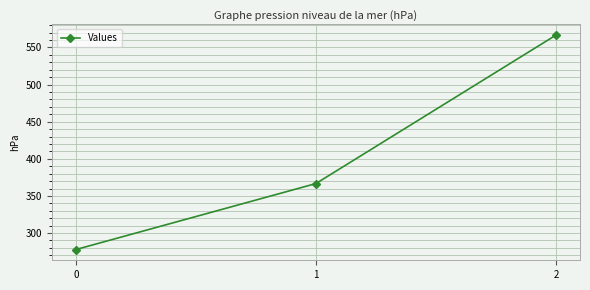

Which label corresponds to the largest value in the chart?

2